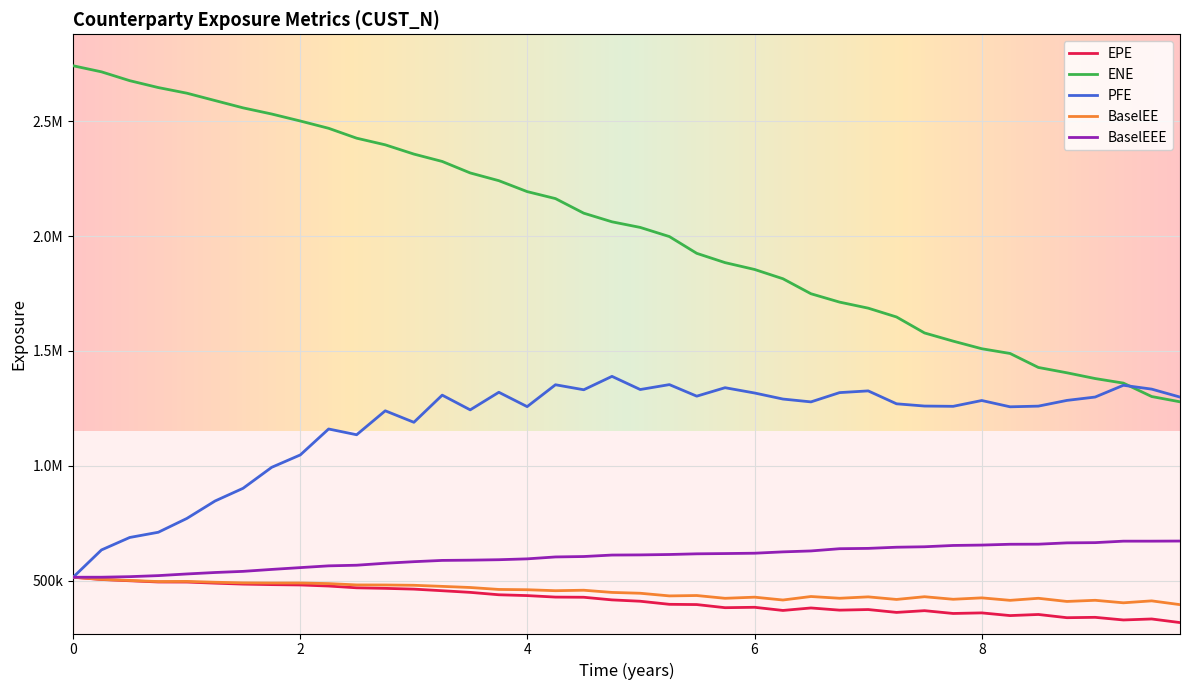

Does the chart display data point markers on the line(s)?

No